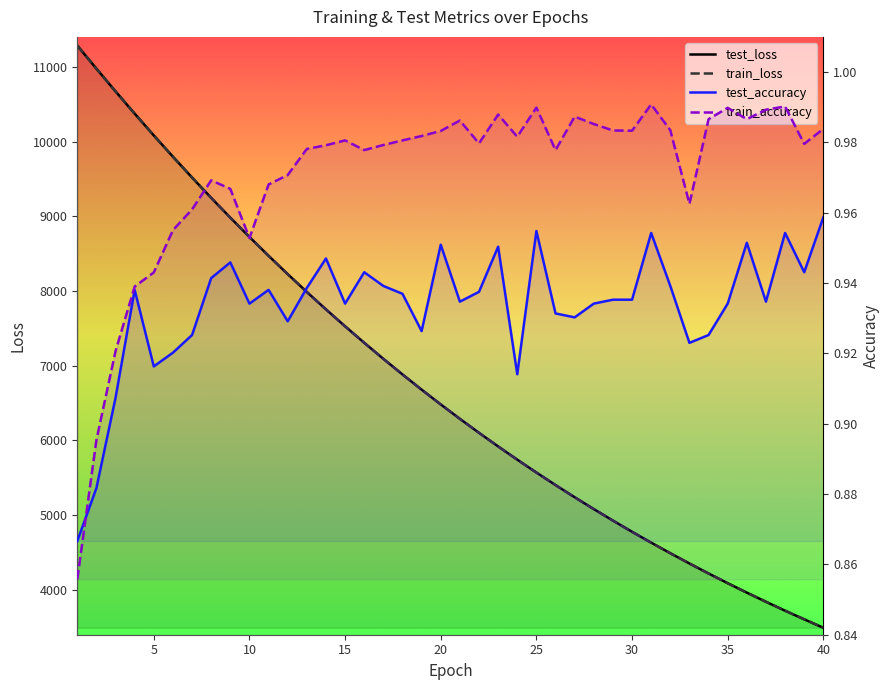

Which series has the widest spread of values?

test_loss